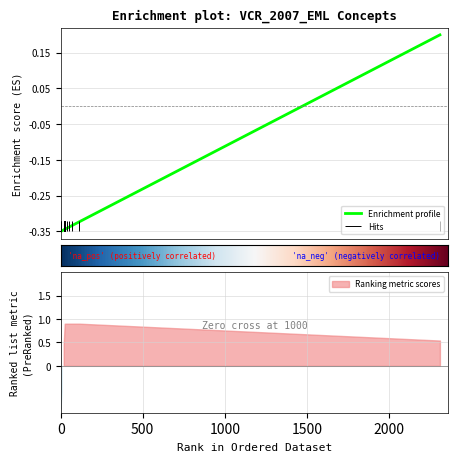

What is the value of the 10th point from the left?

-0.3